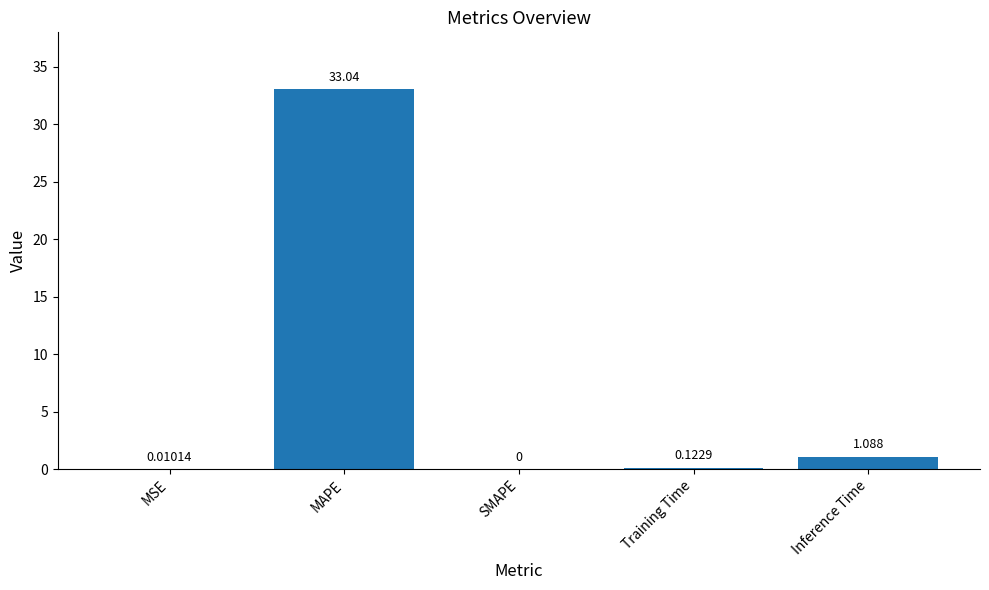

At which label is the value closest to 16?

Inference Time